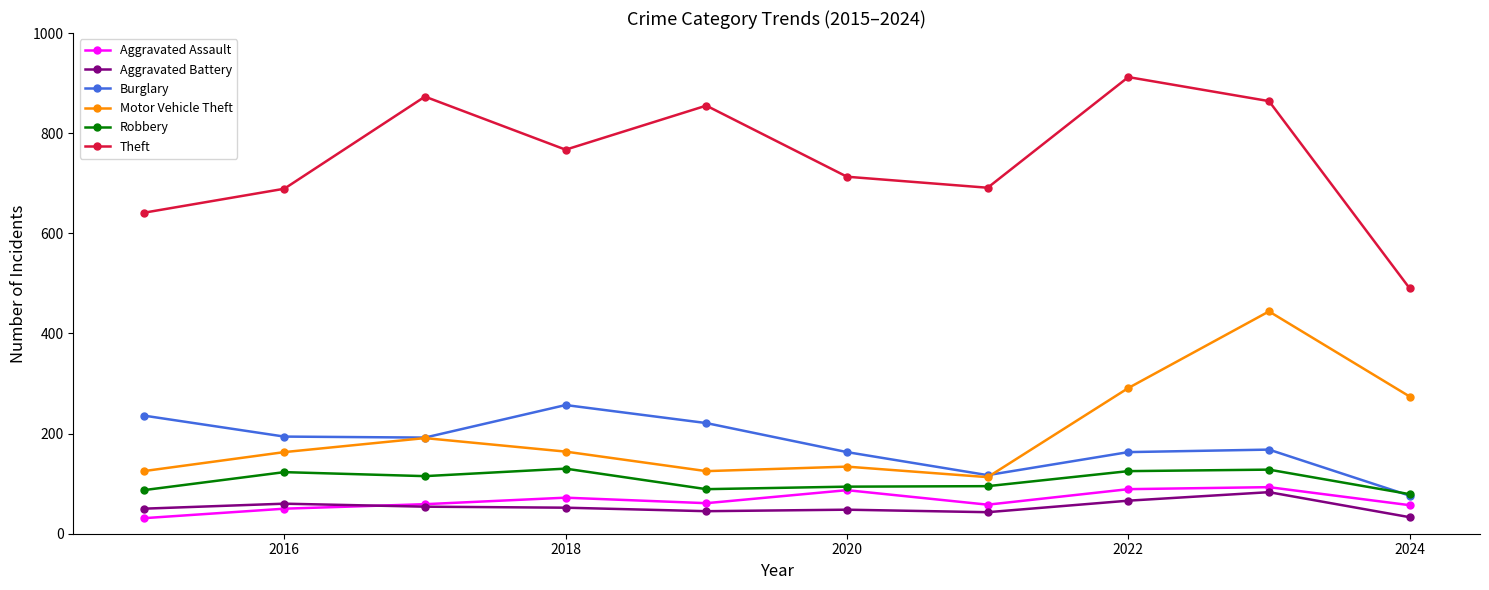

True or false: Aggravated Battery and Burglary intersect in this chart.

False